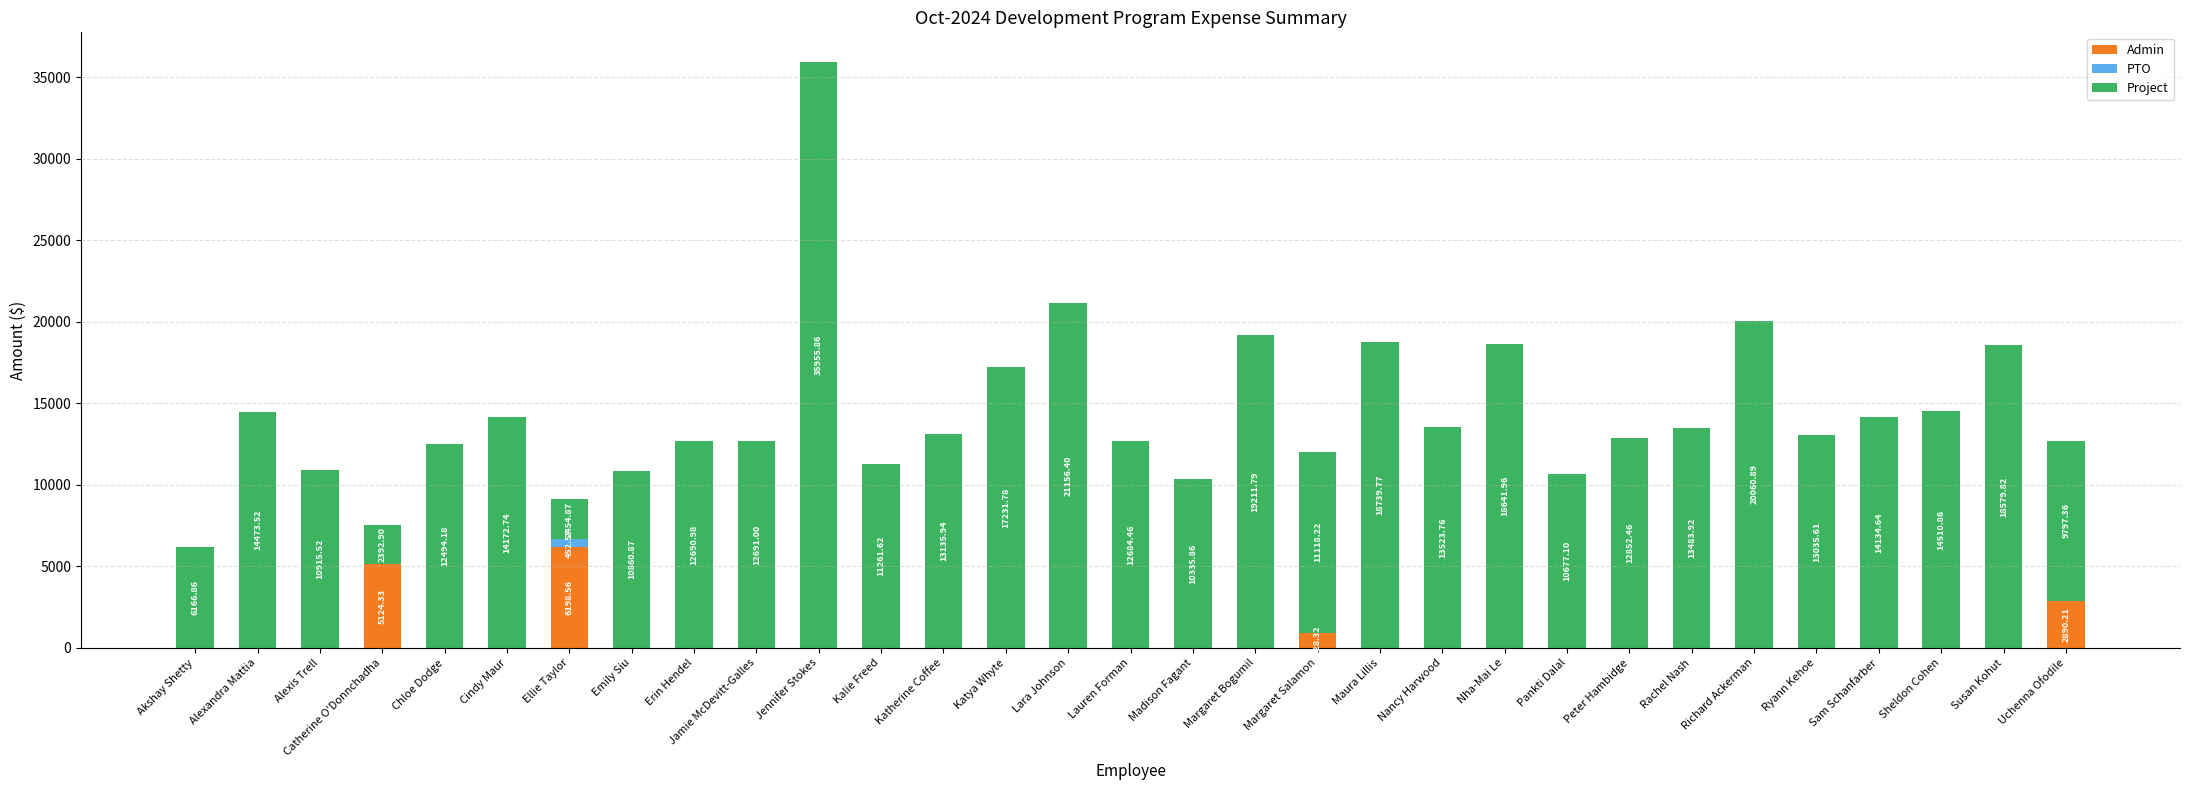

At which category is the sum across all series the highest?

Jennifer Stokes